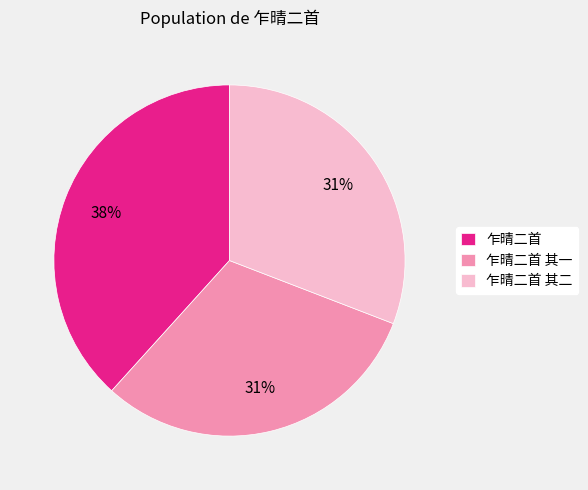

Combined, do 乍晴二首 and 乍晴二首 其二 account for over 50%?

Yes